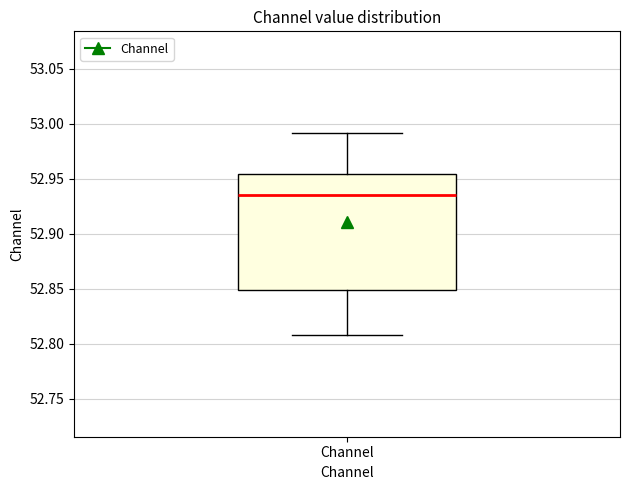

Read this box plot against the y-axis: the position of the median line, the range covered by the box, and the ends of both whiskers. The values are not printed on the chart, so give them approximately, as read against the axis.

median 52.935, box 52.850 to 52.955, whiskers 52.810 to 52.990